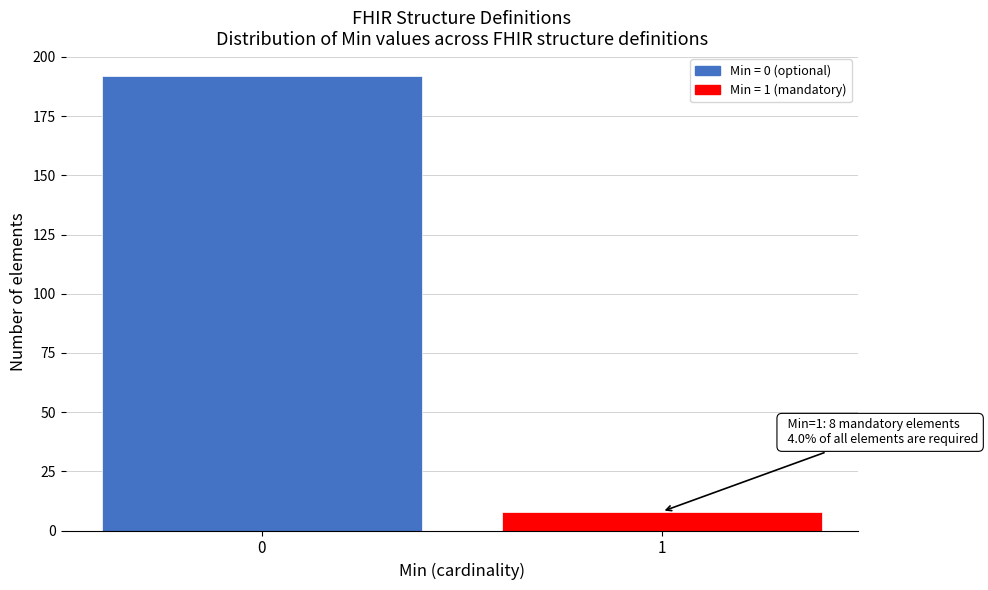

Reading left to right, transcribe all the data shown in this chart.

192	8